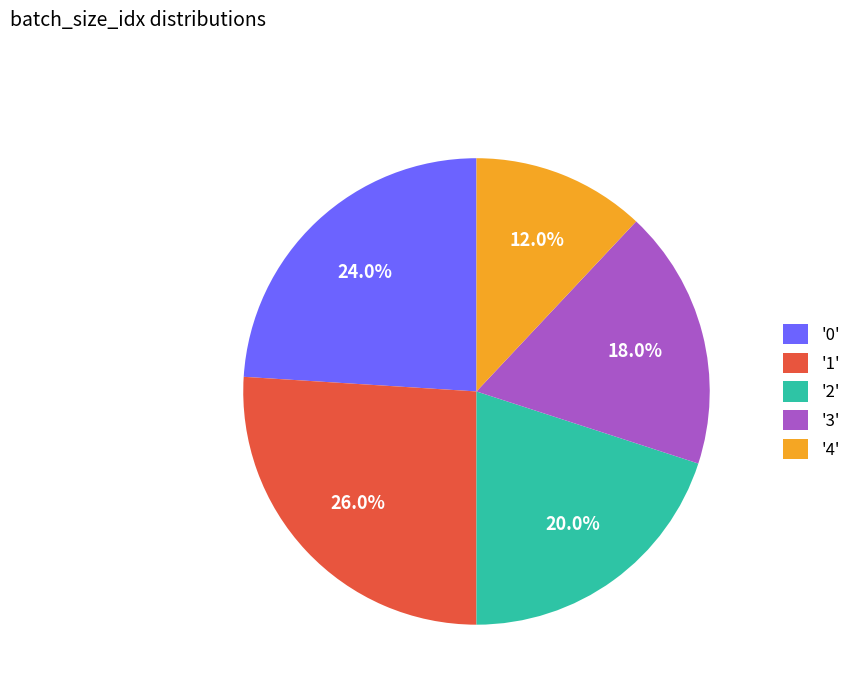

Does '0' account for over 50% of the chart?

No